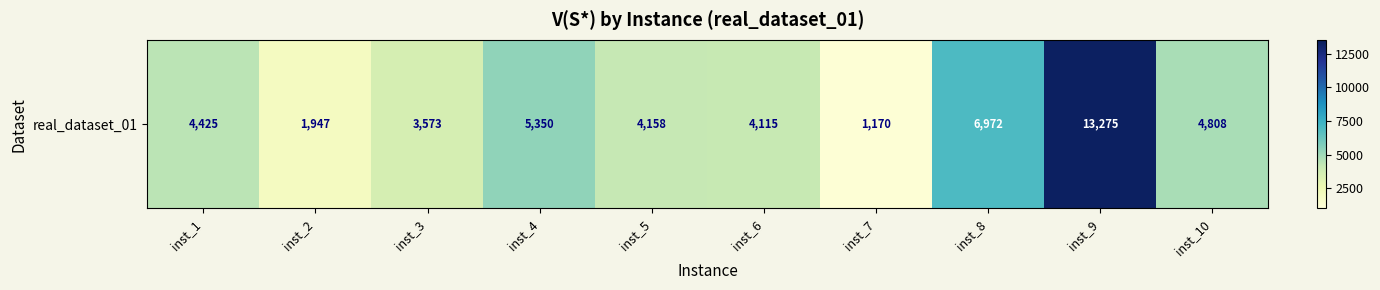

Which category has the lowest value across all series?

inst_7